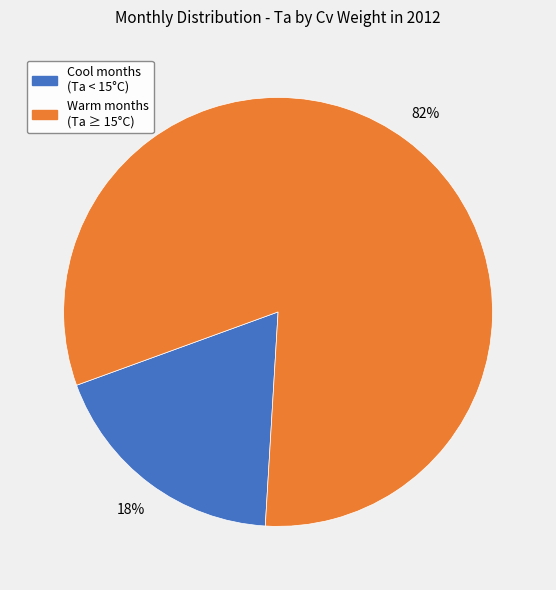

To the nearest percent, what is the average slice percentage?

50%